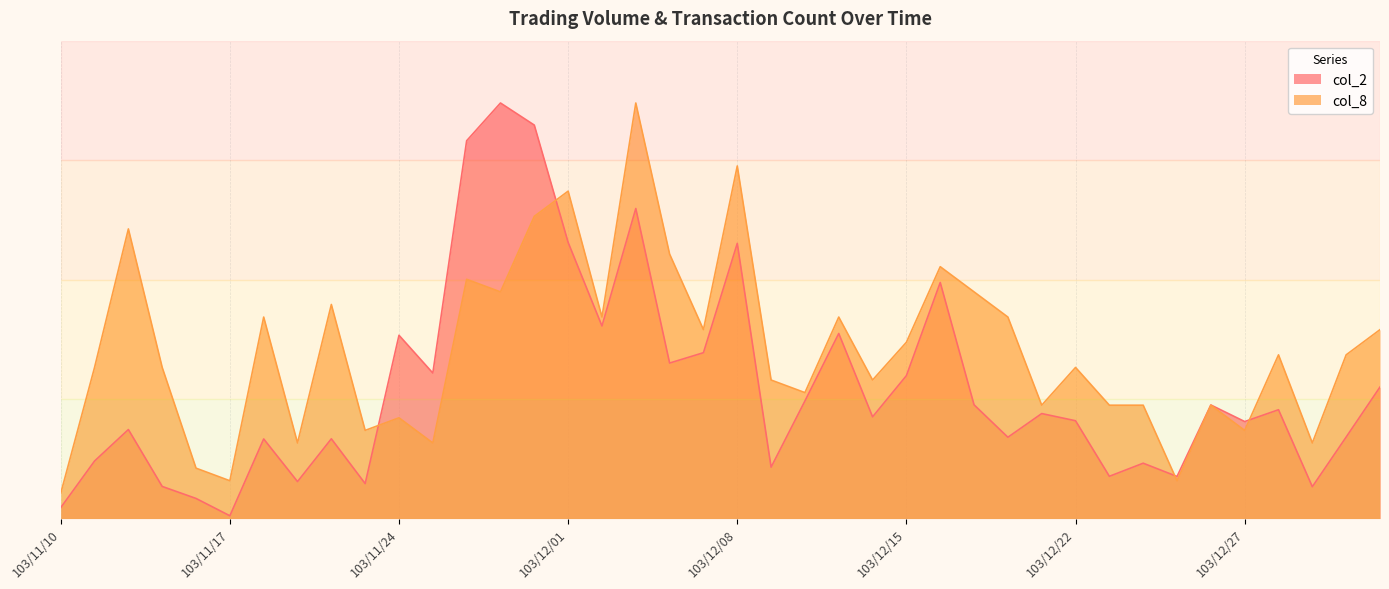

Where does the col_2 series first go above 528080?

103/11/24